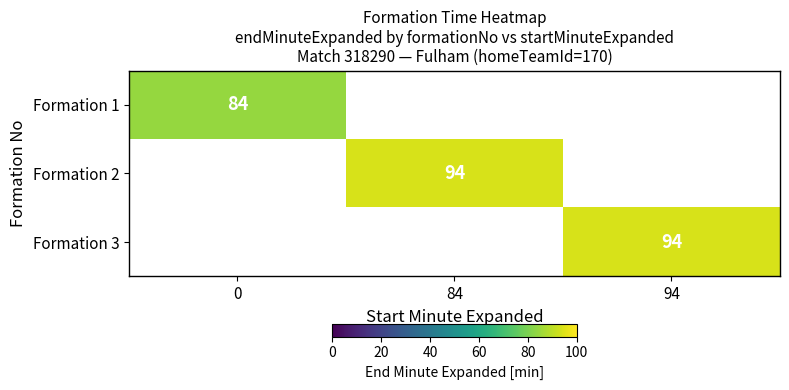

True or false: Formation 3 has a value of 94 at 94.

True